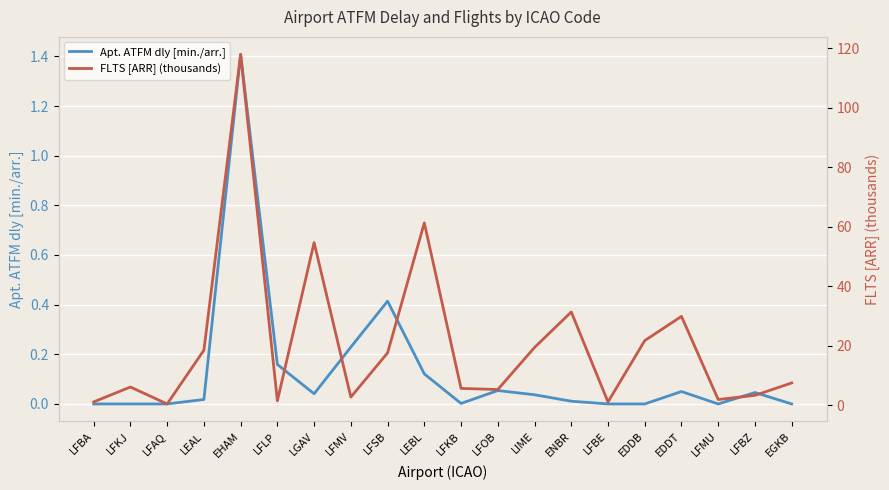

What is the maximum value for Apt. ATFM dly [min./arr.]?

1.4